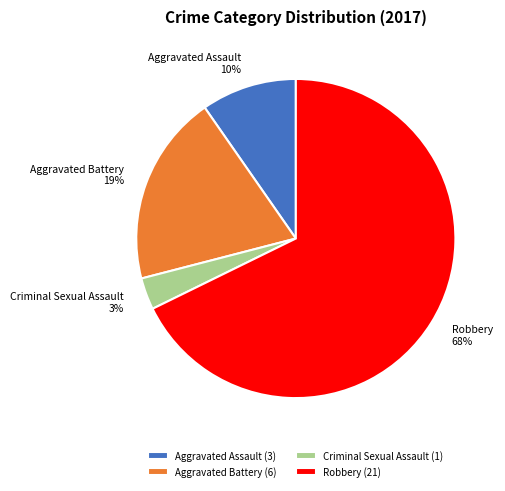

What is the smallest slice in the pie chart?

Criminal Sexual Assault